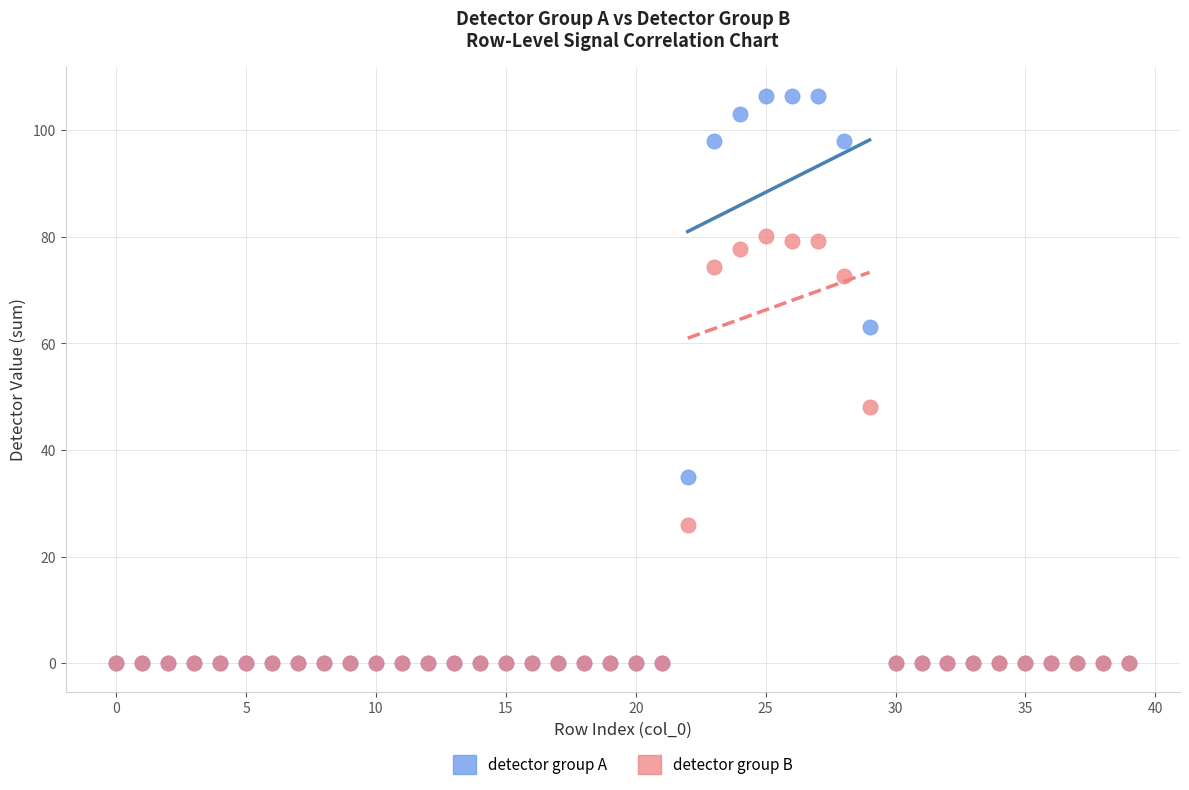

Across all series, what Y value is closest to 53?

48.0